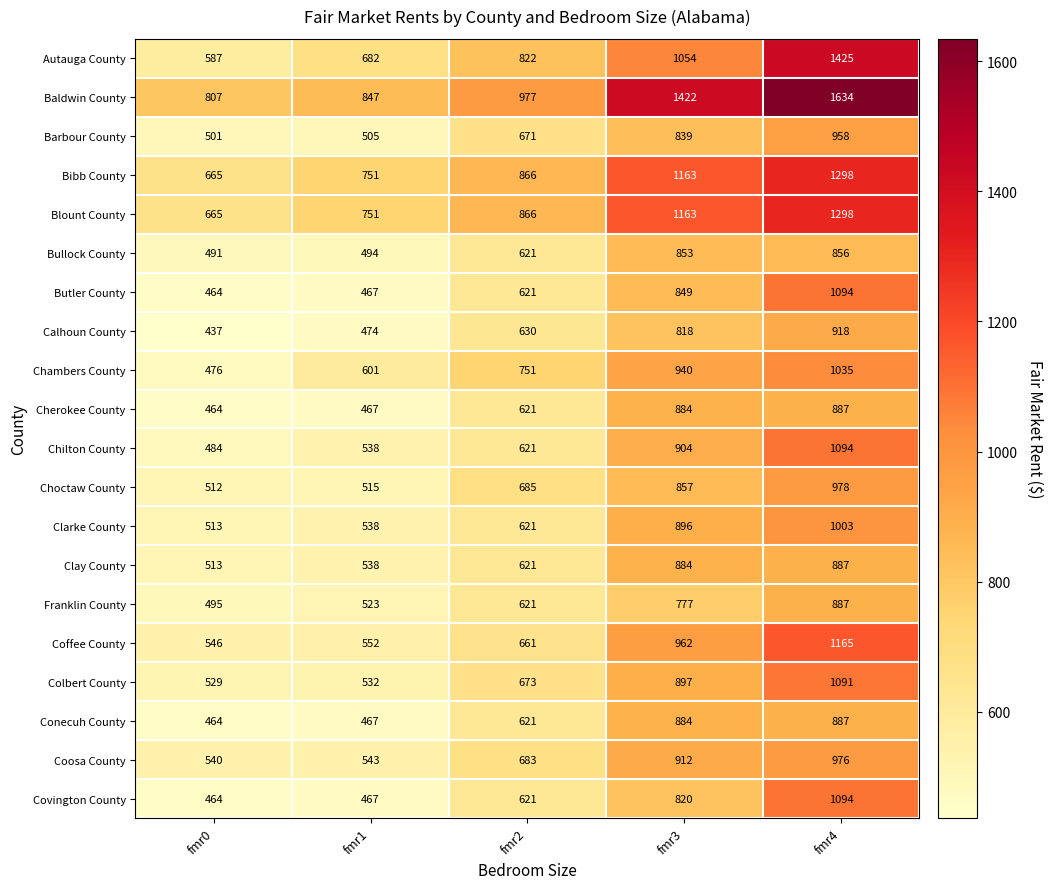

Read the Covington County value at fmr2.

621